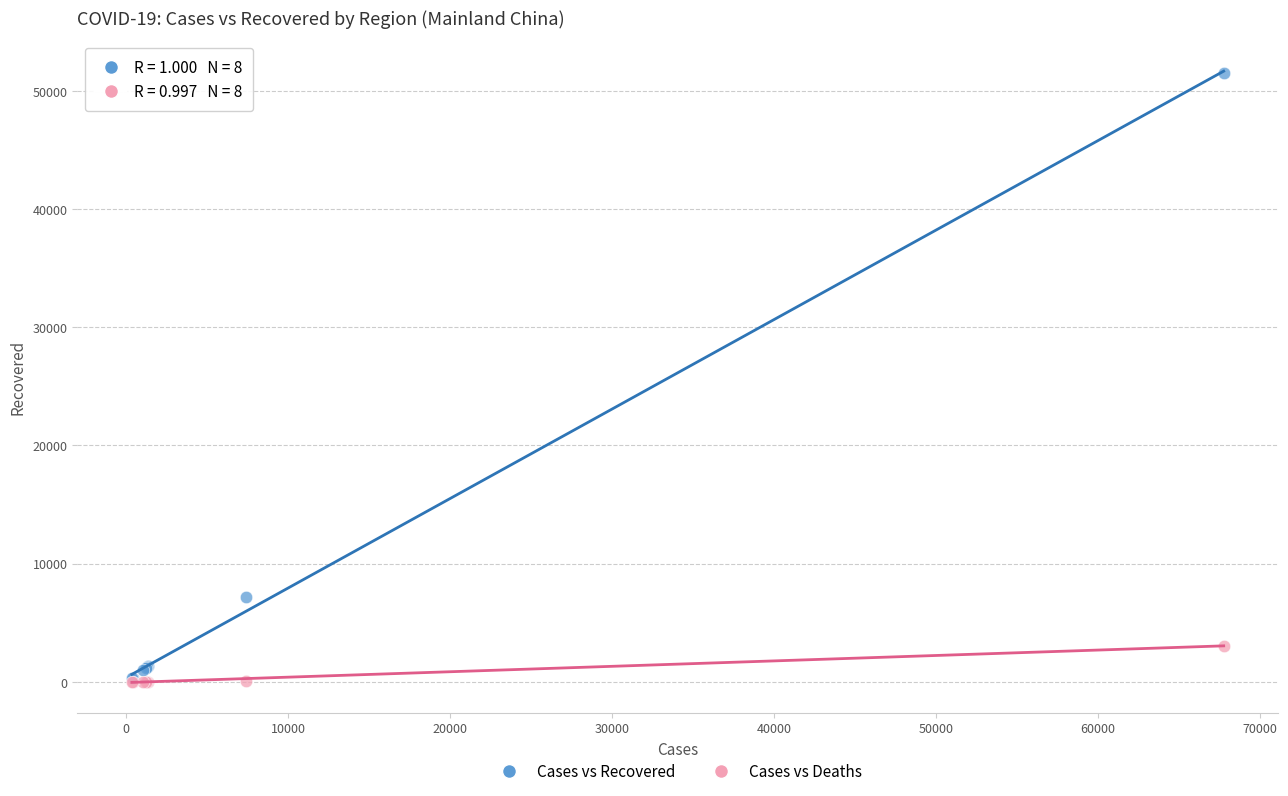

Across all series, what Y value is closest to 25777?

7137